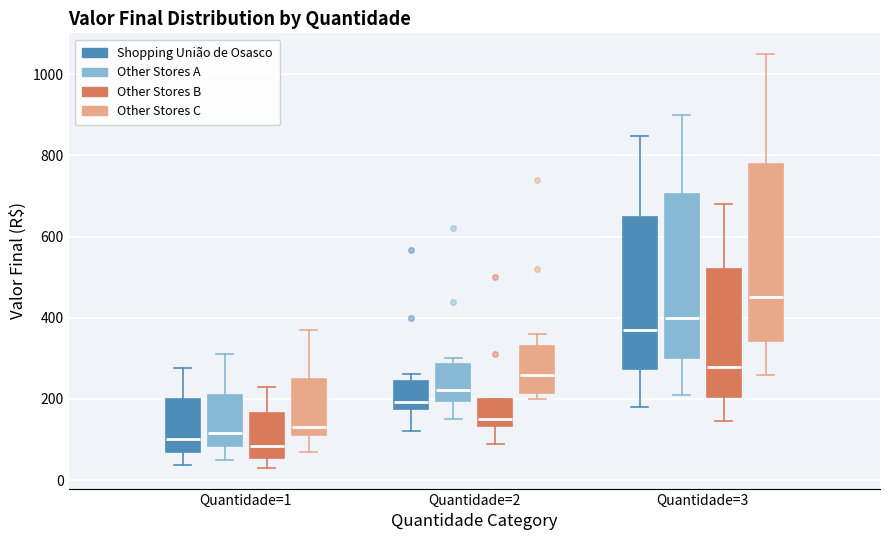

Reading left to right, transcribe this box plot: for each box, give where its median line is, the range the box spans, and where its two whiskers end, as read against the y-axis. The values are not printed on the chart, so give them approximately, as read against the axis.

Quantidade=1 (Shopping União de Osasco): median 100, box 80 to 200, whiskers 40 to 280
Quantidade=1 (Other Stores A): median 120, box 80 to 220, whiskers 60 to 320
Quantidade=1 (Other Stores B): median 80, box 60 to 160, whiskers 40 to 240
Quantidade=1 (Other Stores C): median 140, box 120 to 260, whiskers 80 to 380
Quantidade=2 (Shopping União de Osasco): median 200, box 180 to 240, whiskers 120 to 260
Quantidade=2 (Other Stores A): median 220, box 200 to 280, whiskers 160 to 300
Quantidade=2 (Other Stores B): median 160, box 140 to 200, whiskers 100 to 200
Quantidade=2 (Other Stores C): median 260, box 220 to 340, whiskers 200 to 360
Quantidade=3 (Shopping União de Osasco): median 360, box 280 to 640, whiskers 180 to 840
Quantidade=3 (Other Stores A): median 400, box 300 to 700, whiskers 220 to 900
Quantidade=3 (Other Stores B): median 280, box 200 to 520, whiskers 140 to 680
Quantidade=3 (Other Stores C): median 460, box 340 to 780, whiskers 260 to 1060